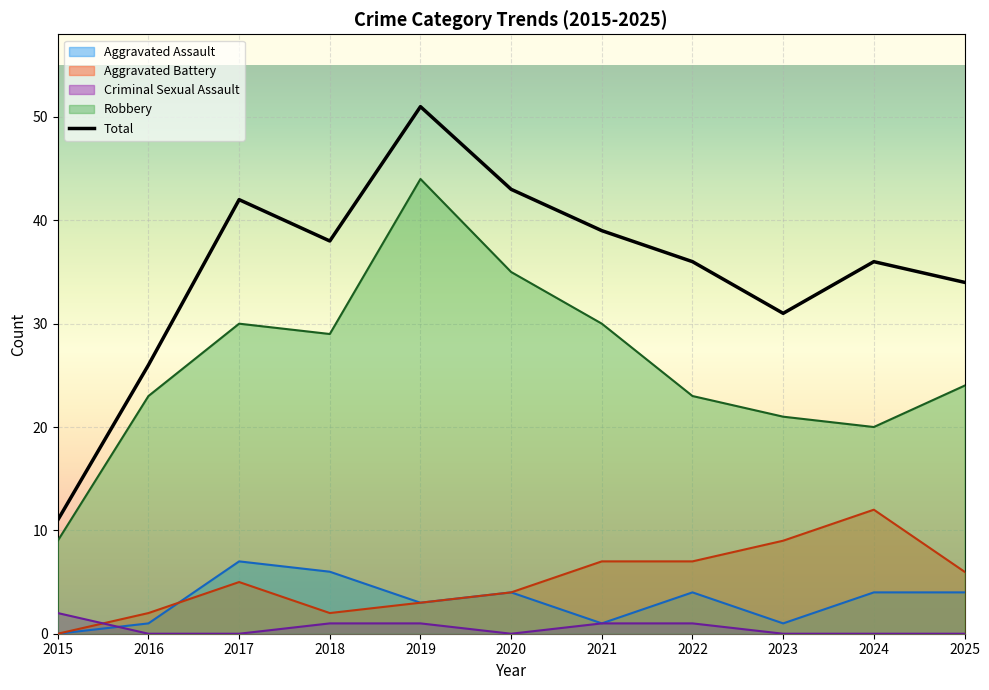

How many interior local peaks does the Aggravated Battery series have?

2